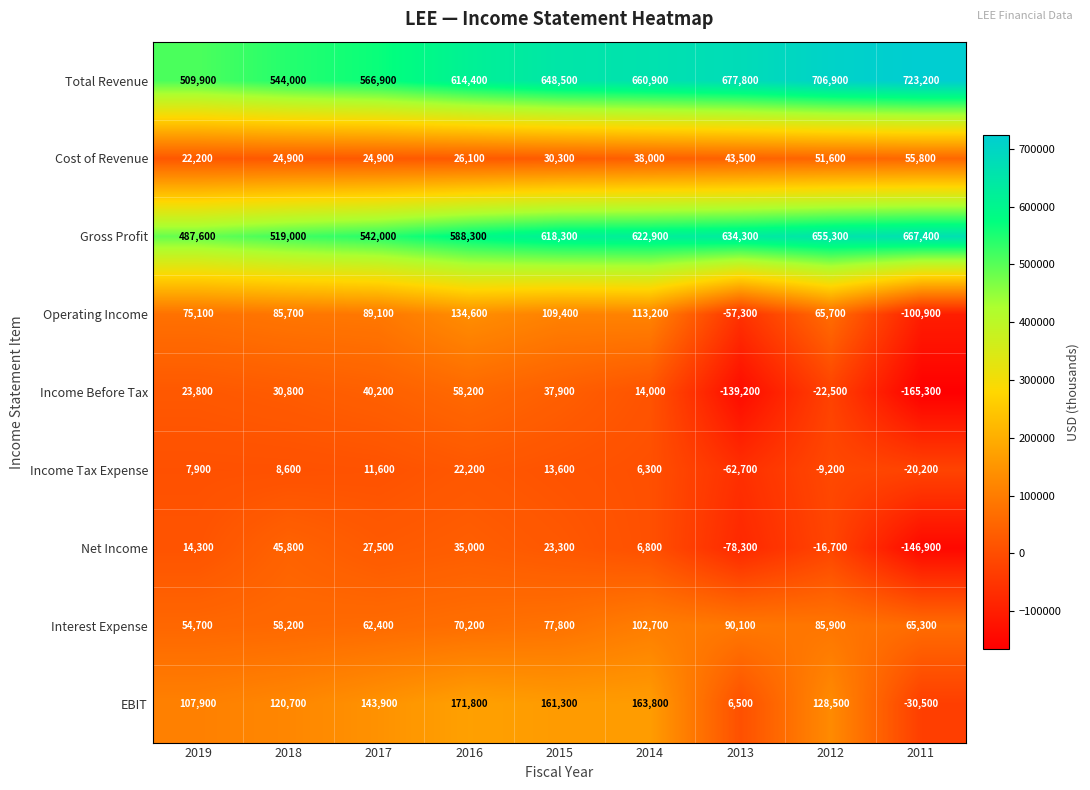

How many data points in EBIT are less than 128500?

4